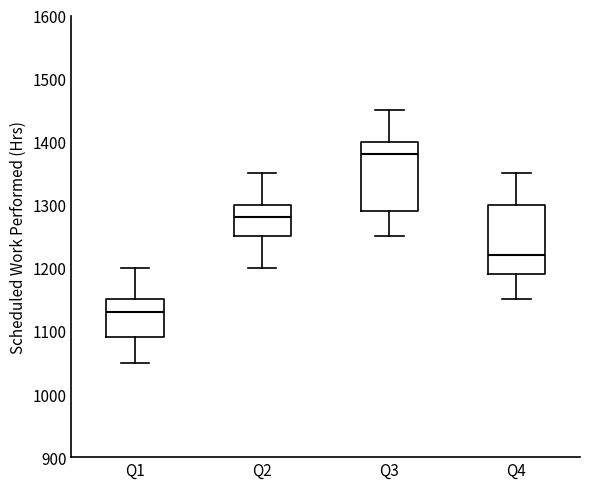

Reading left to right, read every box against the y-axis: the position of its median line, the range the box covers, and the ends of its whiskers. The values are not printed on the chart, so give them approximately, as read against the axis.

Q1: median 1130, box 1090 to 1150, whiskers 1050 to 1200
Q2: median 1280, box 1250 to 1300, whiskers 1200 to 1350
Q3: median 1380, box 1290 to 1400, whiskers 1250 to 1450
Q4: median 1220, box 1190 to 1300, whiskers 1150 to 1350